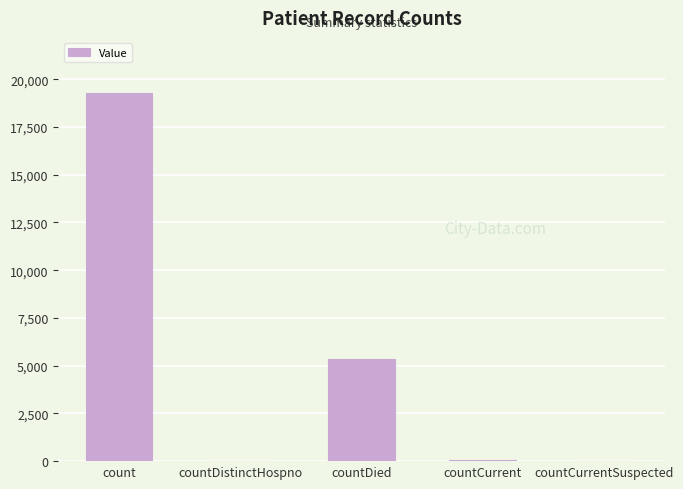

The chart shows a value of -5953 at countCurrentSuspected. True or false?

False